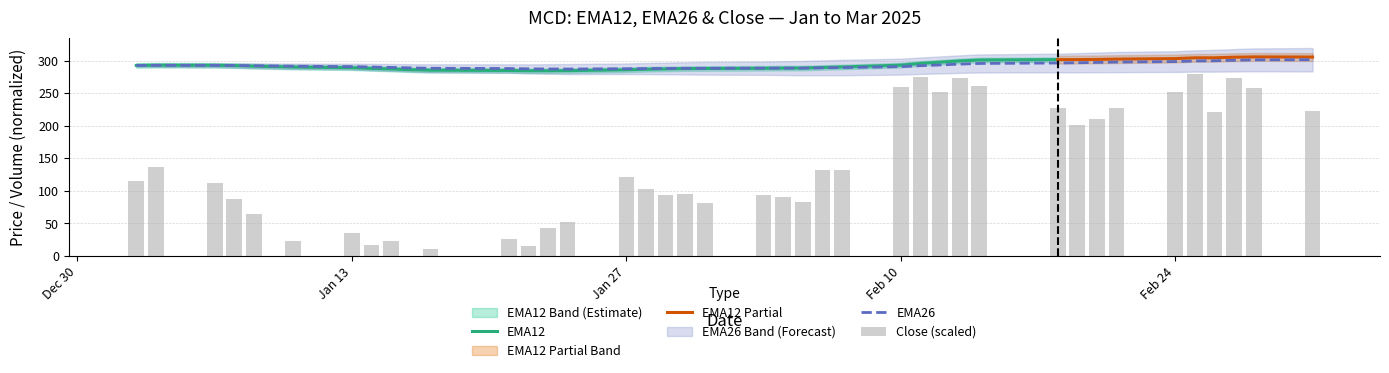

What is the lowest value of the EMA26 series?

286.9